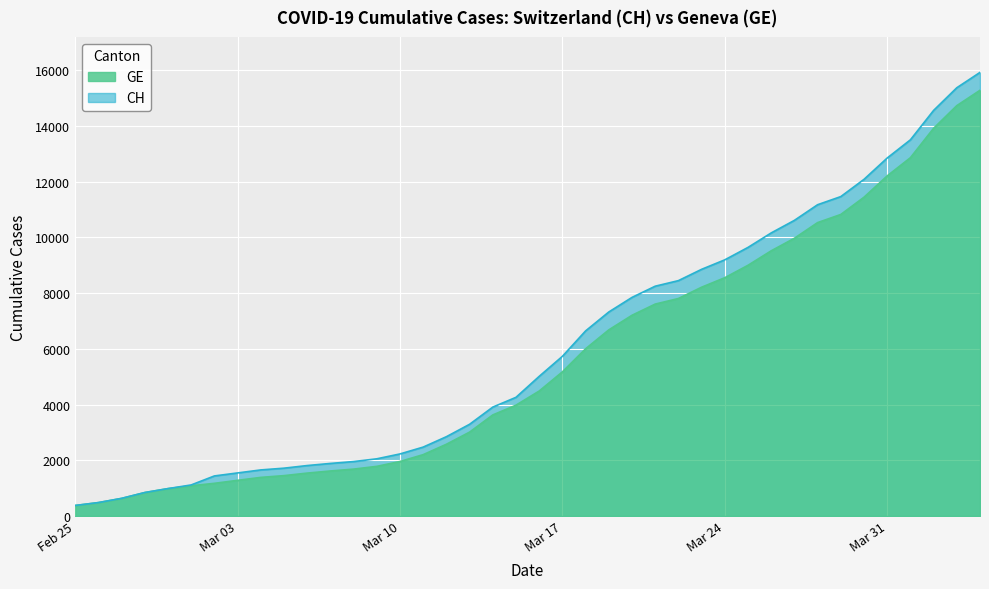

How many lines are shown in the chart?

2